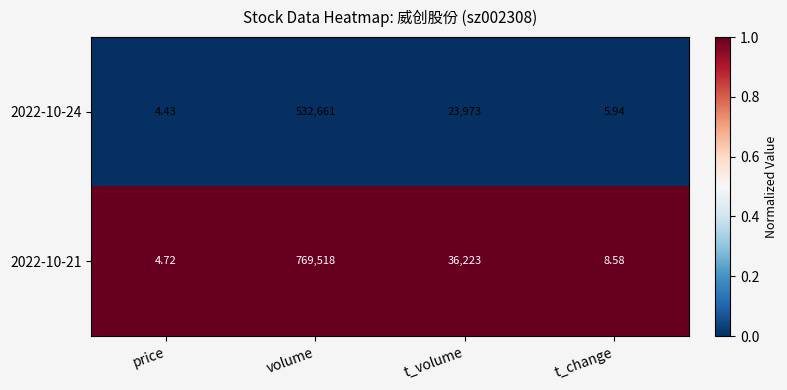

What is the maximum value shown in the chart?

769518.0